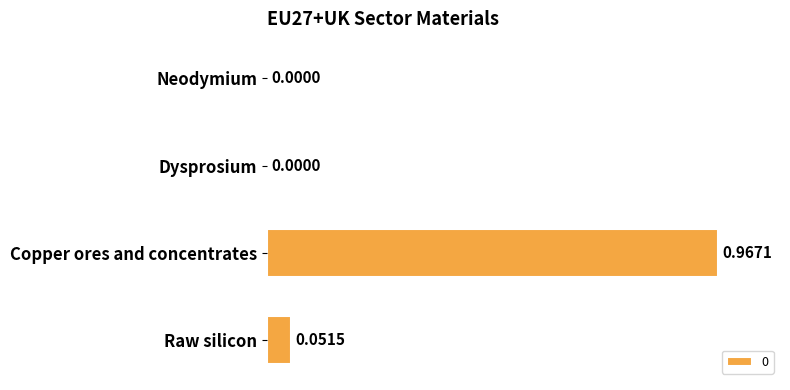

Between Dysprosium and Raw silicon, which is larger?

Raw silicon